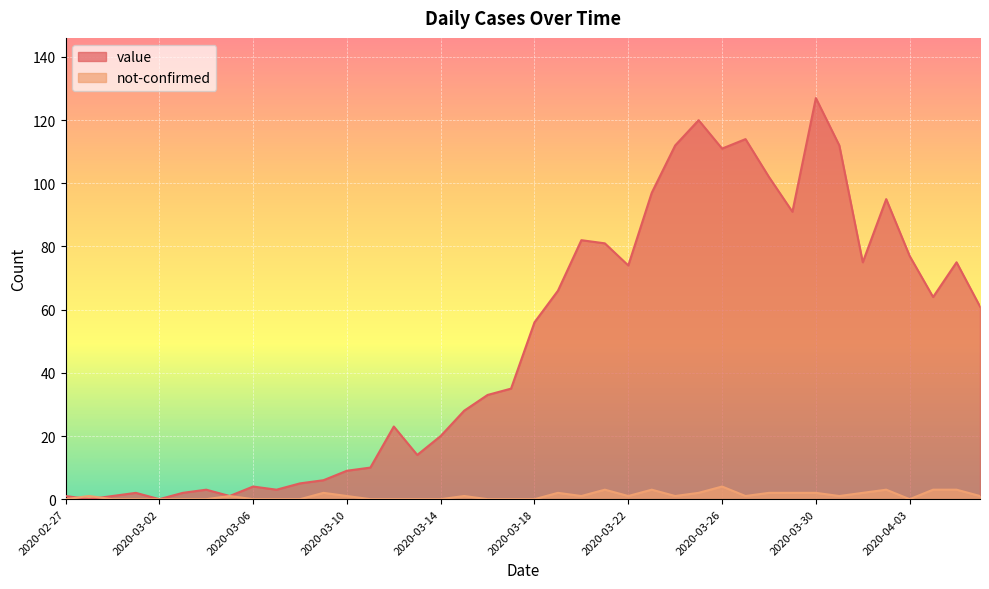

Reading left to right, list all the values displayed in this chart.

value: 2020-02-27=1	2020-02-28=0	2020-02-29=1	2020-03-01=2	2020-03-02=0	2020-03-03=2	2020-03-04=3	2020-03-05=1	2020-03-06=4	2020-03-07=3	2020-03-08=5	2020-03-09=6	2020-03-10=9	2020-03-11=10	2020-03-12=23	2020-03-13=14	2020-03-14=20	2020-03-15=28	2020-03-16=33	2020-03-17=35	2020-03-18=56	2020-03-19=66	2020-03-20=82	2020-03-21=81	2020-03-22=74	2020-03-23=97	2020-03-24=112	2020-03-25=120	2020-03-26=111	2020-03-27=114	2020-03-28=102	2020-03-29=91	2020-03-30=127	2020-03-31=112	2020-04-01=75	2020-04-02=95	2020-04-03=77	2020-04-04=64	2020-04-05=75	2020-04-06=61
not-confirmed: 2020-02-27=0	2020-02-28=1	2020-02-29=0	2020-03-01=0	2020-03-02=0	2020-03-03=0	2020-03-04=0	2020-03-05=1	2020-03-06=0	2020-03-07=0	2020-03-08=0	2020-03-09=2	2020-03-10=1	2020-03-11=0	2020-03-12=0	2020-03-13=0	2020-03-14=0	2020-03-15=1	2020-03-16=0	2020-03-17=0	2020-03-18=0	2020-03-19=2	2020-03-20=1	2020-03-21=3	2020-03-22=1	2020-03-23=3	2020-03-24=1	2020-03-25=2	2020-03-26=4	2020-03-27=1	2020-03-28=2	2020-03-29=2	2020-03-30=2	2020-03-31=1	2020-04-01=2	2020-04-02=3	2020-04-03=0	2020-04-04=3	2020-04-05=3	2020-04-06=1